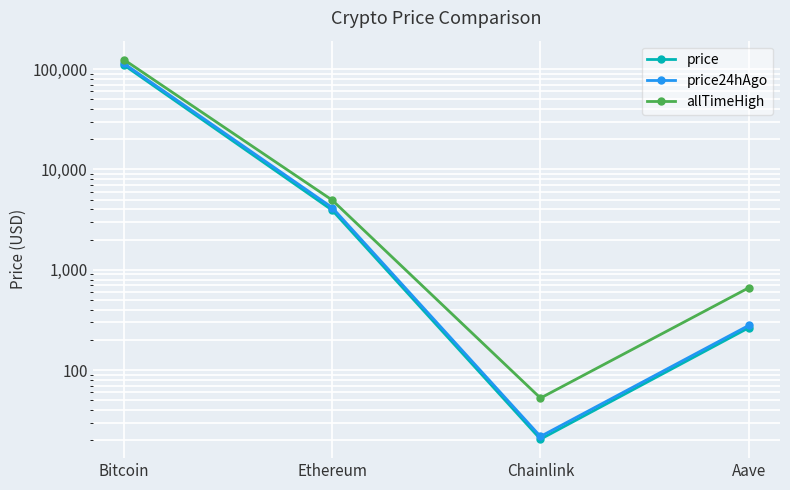

In price, how many points are lower than both neighbors (excluding endpoints)?

1